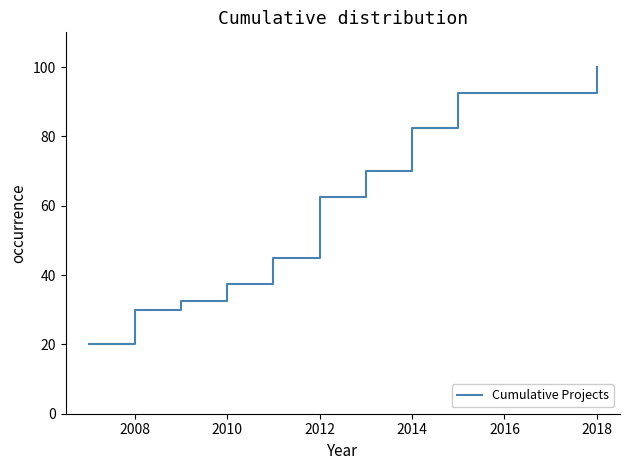

Does the chart have visible grid lines?

No